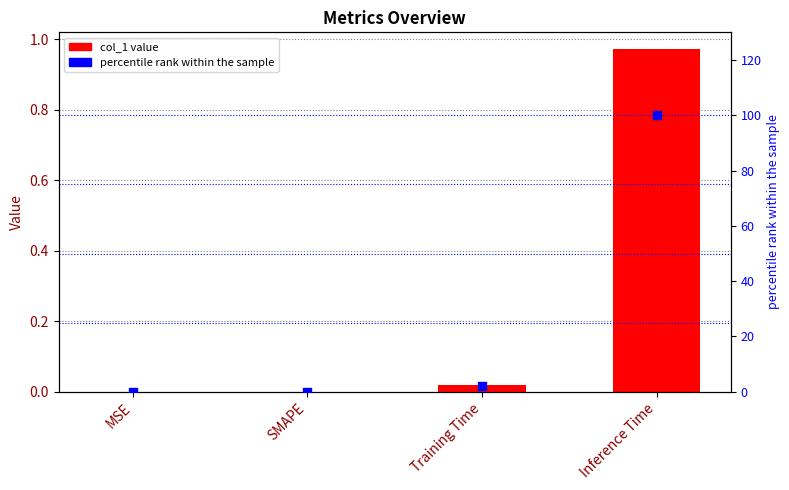

Which series reaches the maximum Y coordinate?

percentile rank within the sample